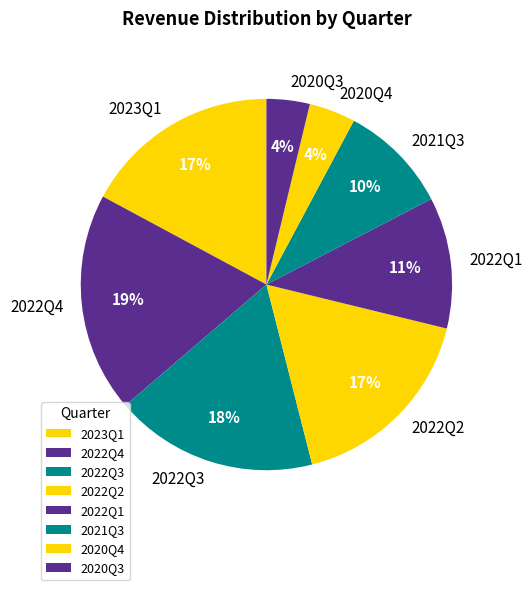

True or false: 2023Q1 accounts for 17% of the total.

True